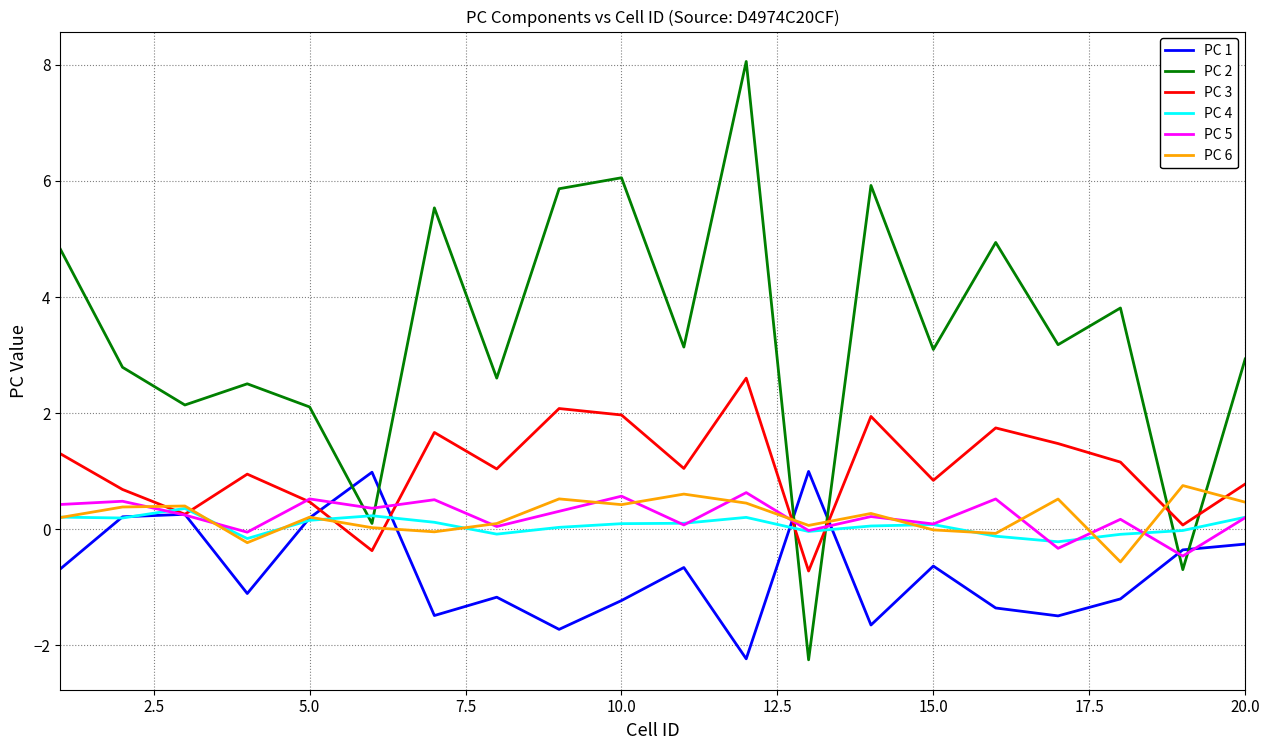

Does the chart display data point markers on the line(s)?

No